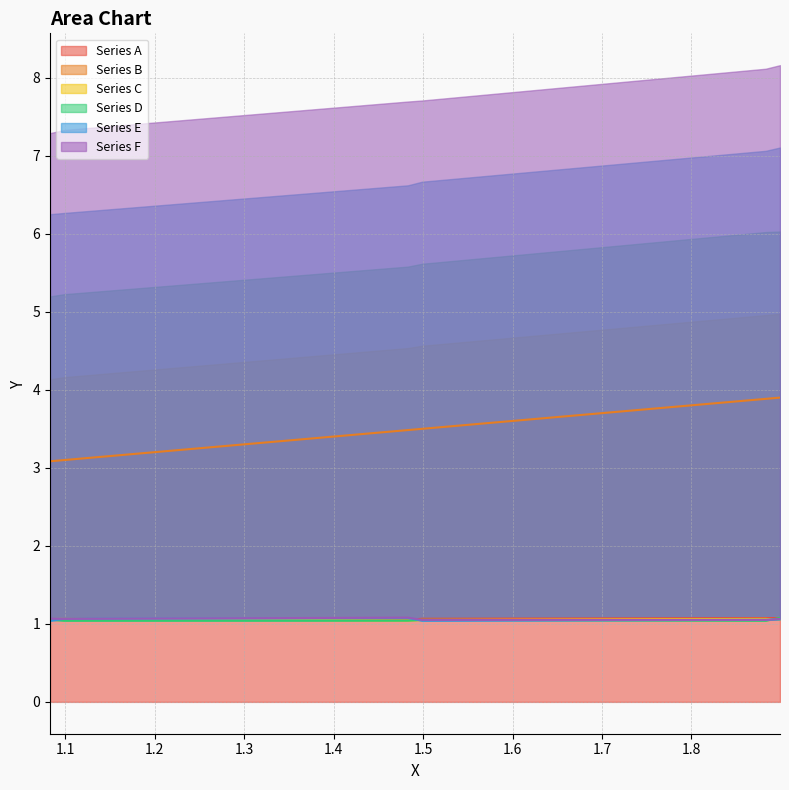

Is the value of Series B at 1.083 greater than the value of Series A at 1.499?

Yes